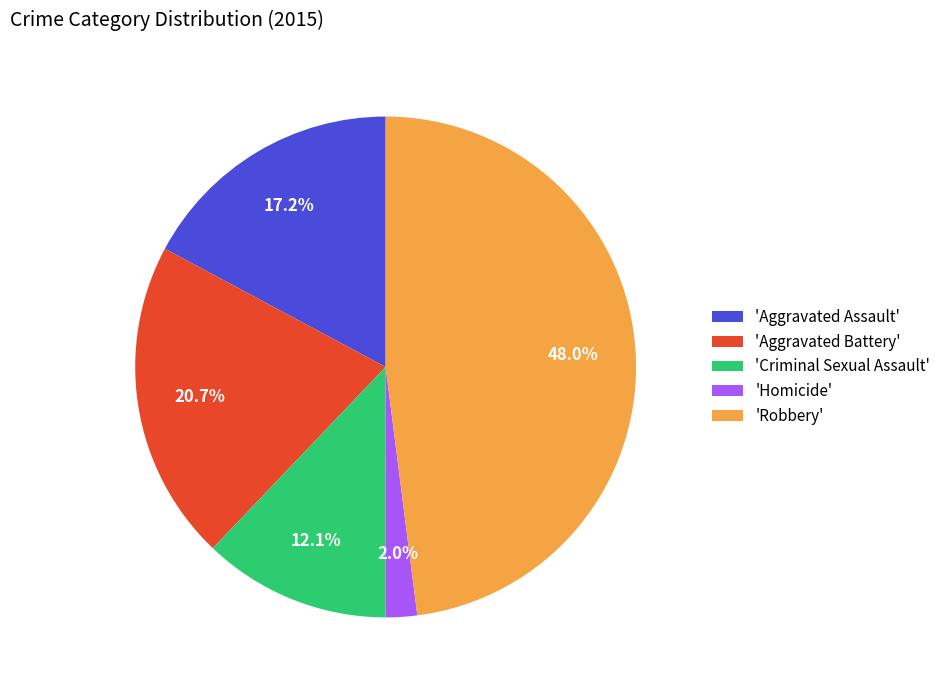

What is the smallest slice in the pie chart?

'Homicide'